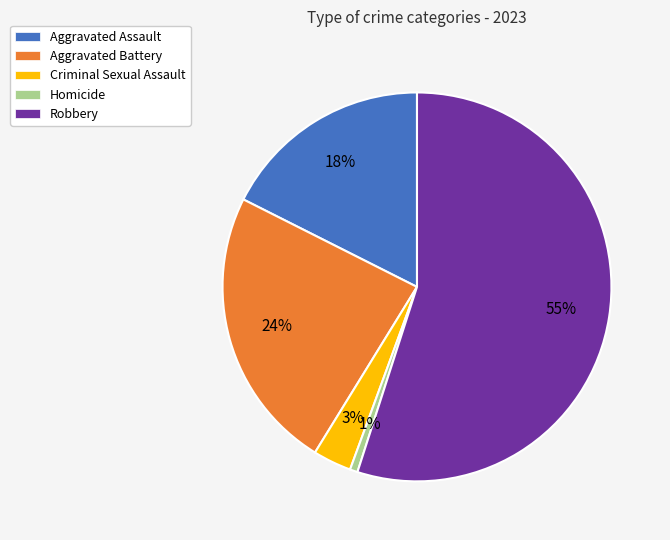

Is Robbery the majority of the pie?

Yes